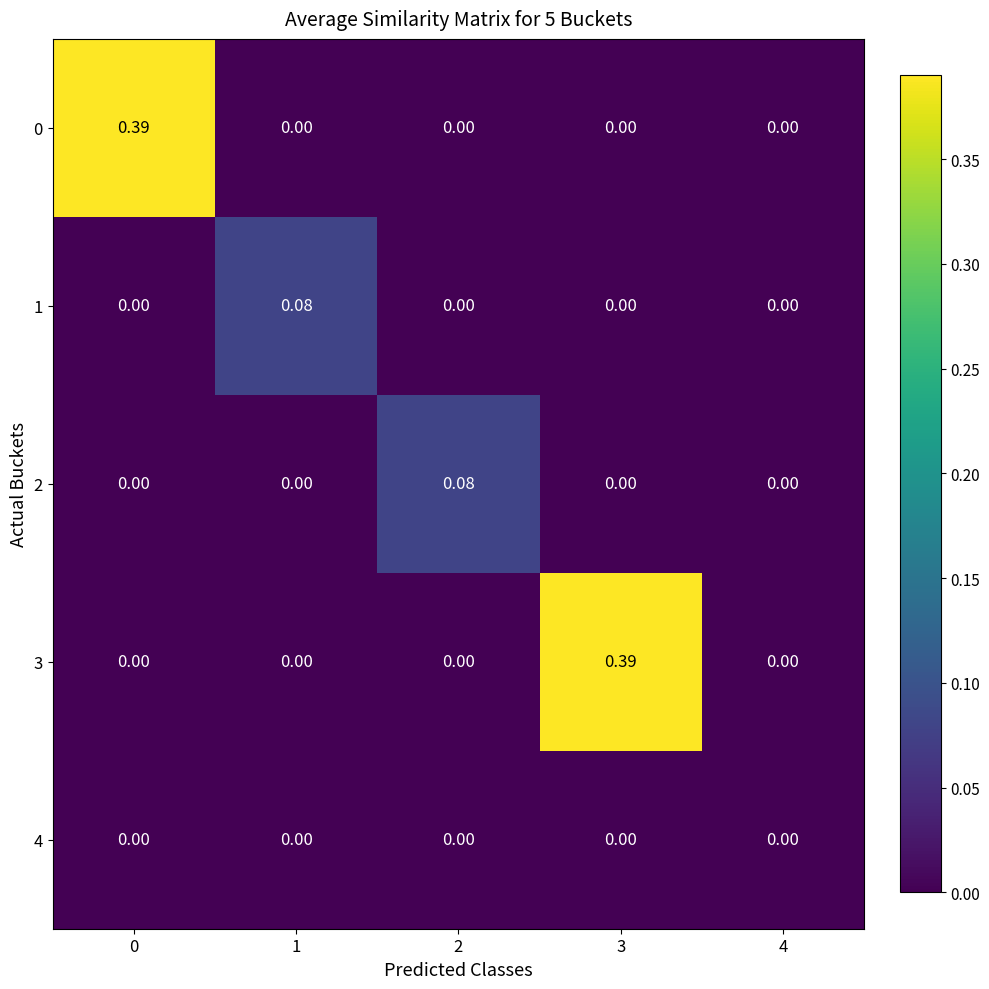

Reading left to right, transcribe all the data shown in this chart.

0: 0=0.4	1=0.0	2=0.0	3=0.0	4=0.0
1: 0=0.0	1=0.1	2=0.0	3=0.0	4=0.0
2: 0=0.0	1=0.0	2=0.1	3=0.0	4=0.0
3: 0=0.0	1=0.0	2=0.0	3=0.4	4=0.0
4: 0=0.0	1=0.0	2=0.0	3=0.0	4=0.0